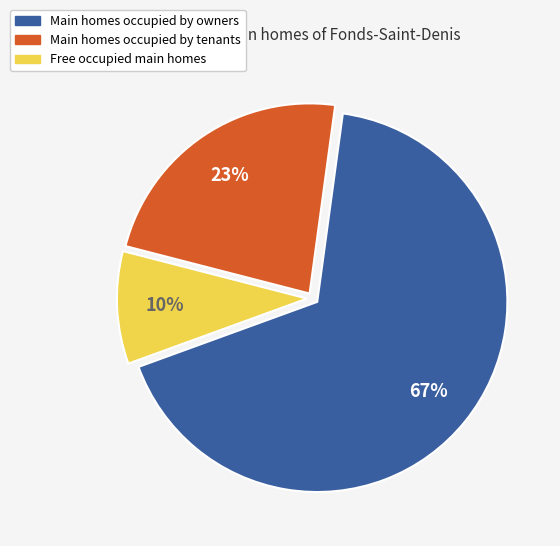

Is there any slice that represents more than half of the pie?

Yes